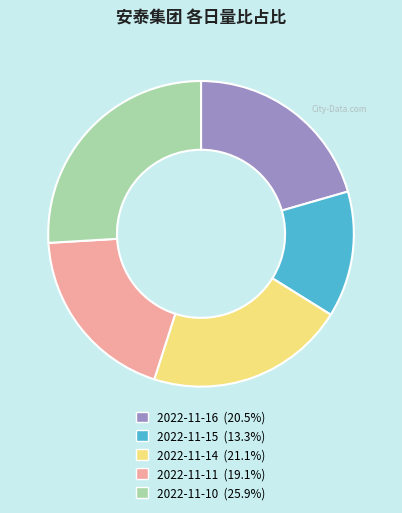

Which slice is the smallest?

2022-11-15